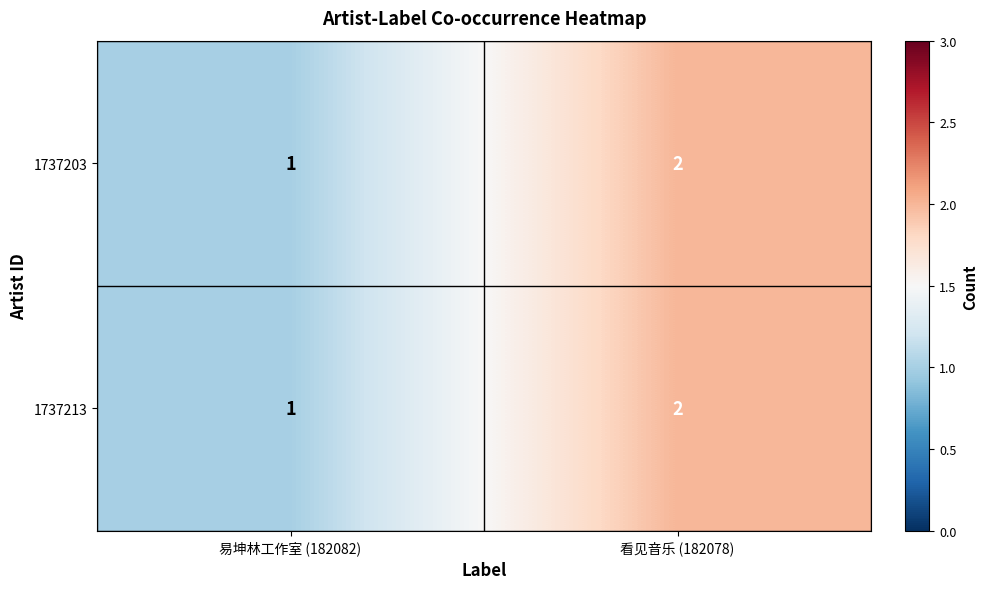

Reading left to right, what are all the values shown in this chart?

1737203: 易坤林工作室 (182082)=1	看见音乐 (182078)=2
1737213: 易坤林工作室 (182082)=1	看见音乐 (182078)=2